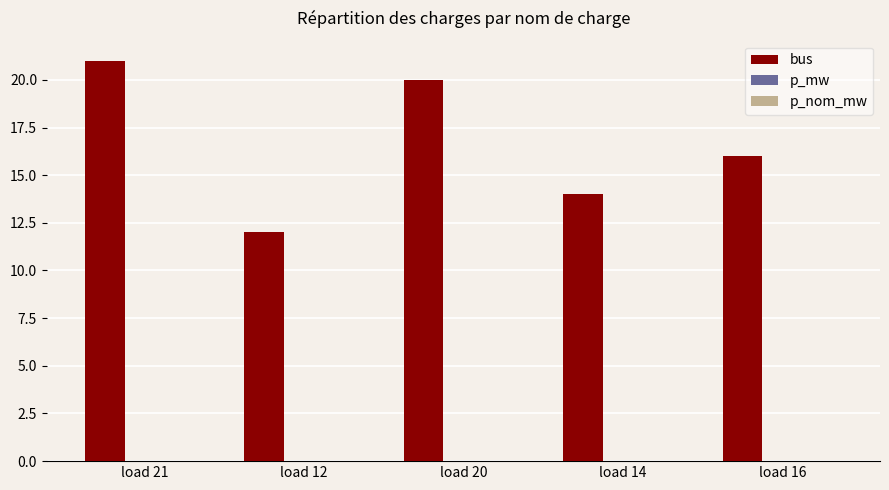

What is the average value of the bus series?

16.6